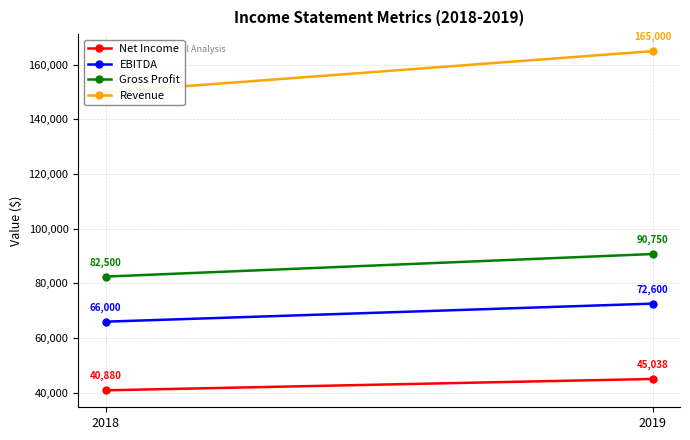

What is the approximate value of Gross Profit at 2018, to the nearest 10?

82500